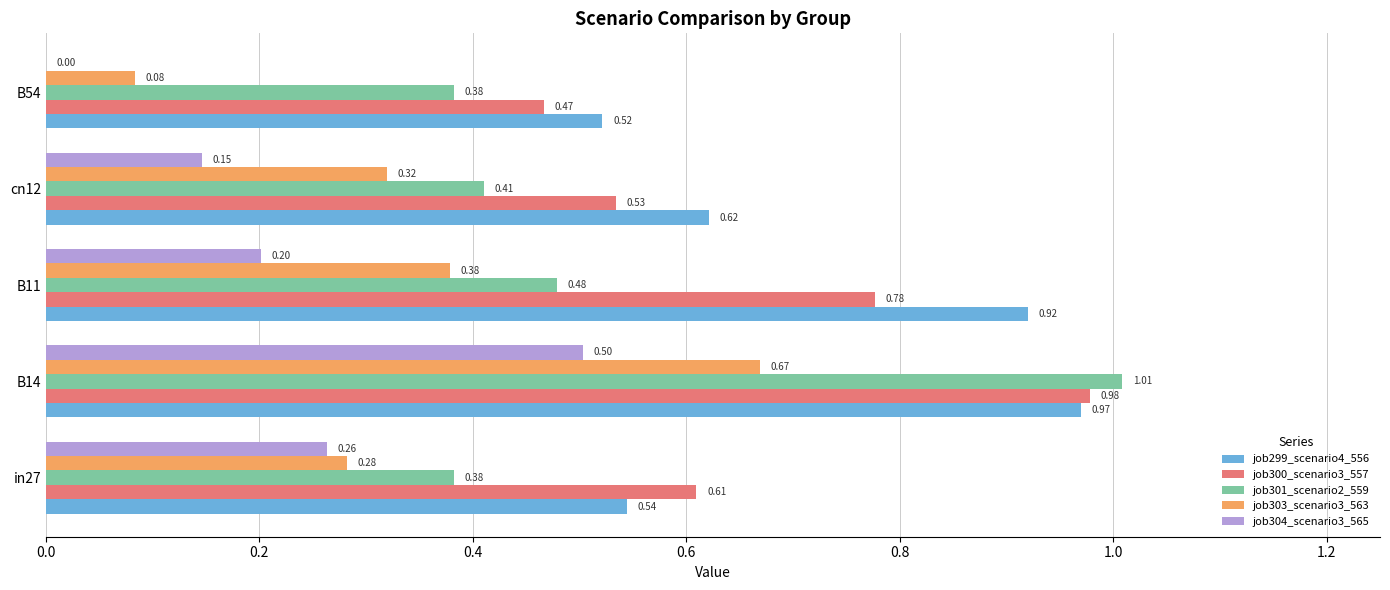

Which category has the highest value across all series?

B14